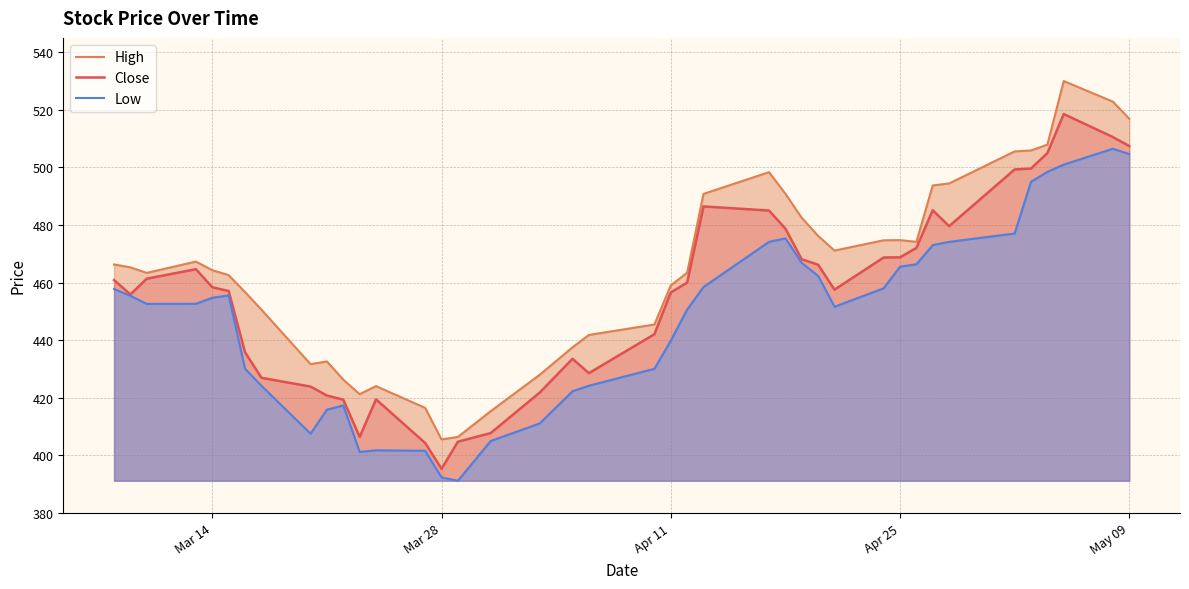

True or false: High and Low intersect in this chart.

False